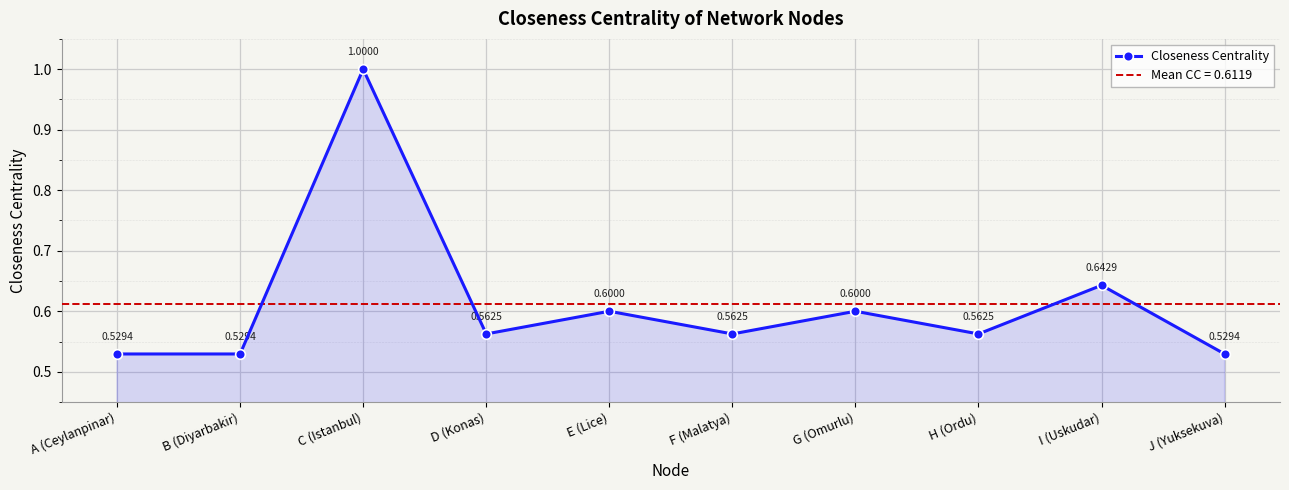

How many points are lower than both their immediate neighbors (excluding endpoints)?

3